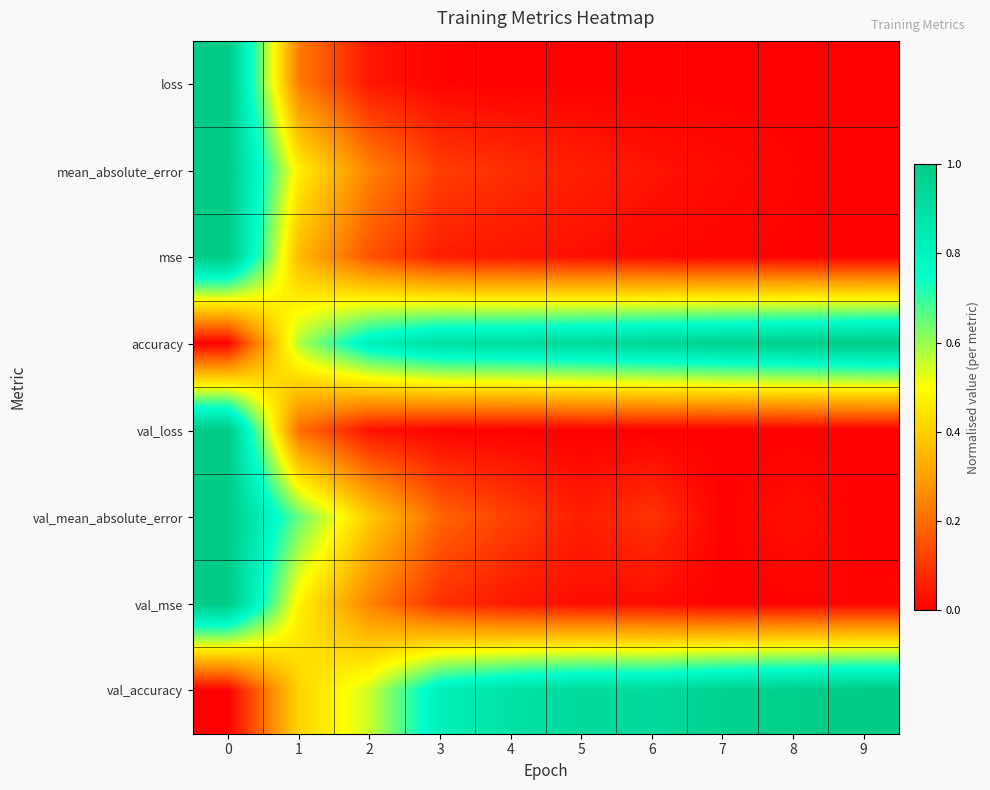

Which category has the lowest value across all series?

9